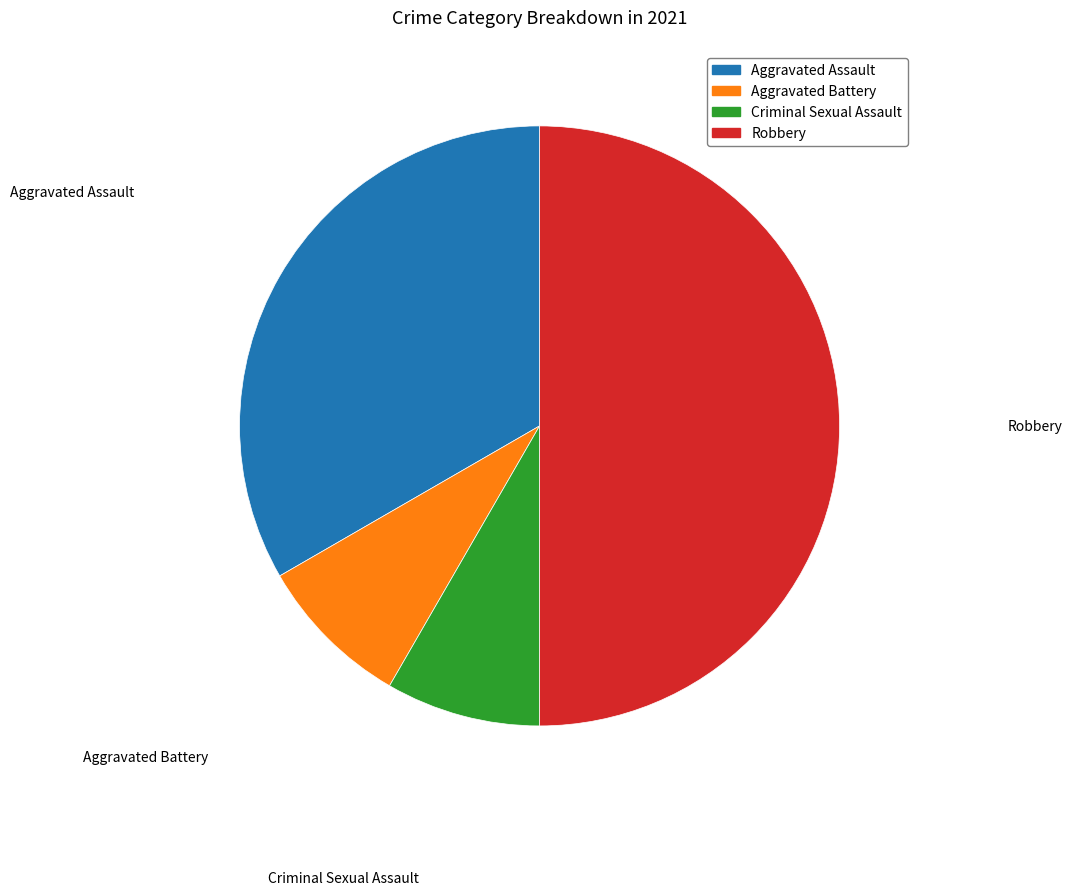

Is the sum of Robbery and Aggravated Assault greater than half?

Yes